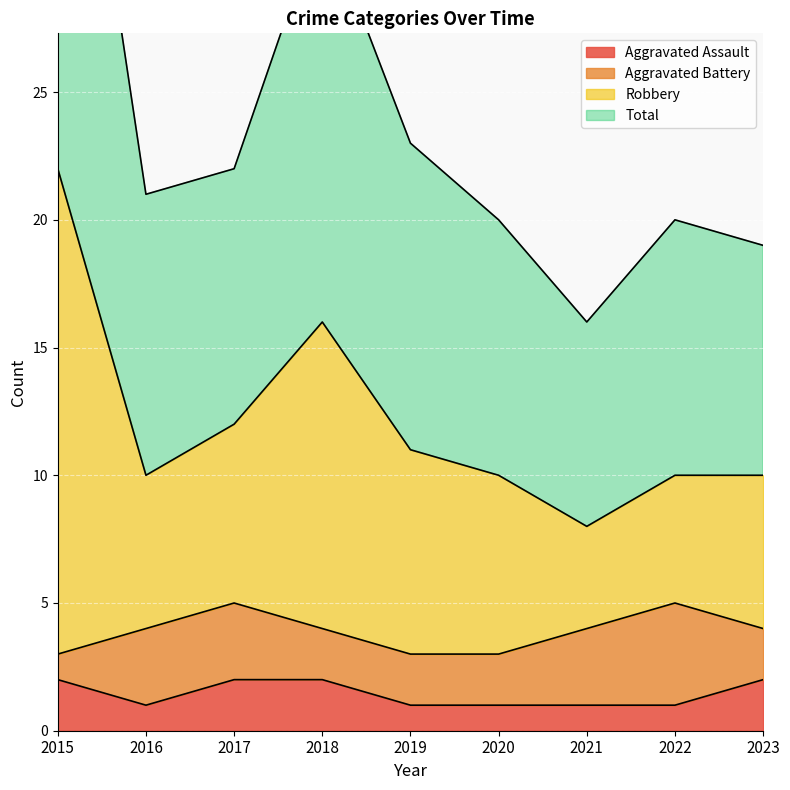

True or false: Aggravated Assault has a value of 0 at 2020.

False